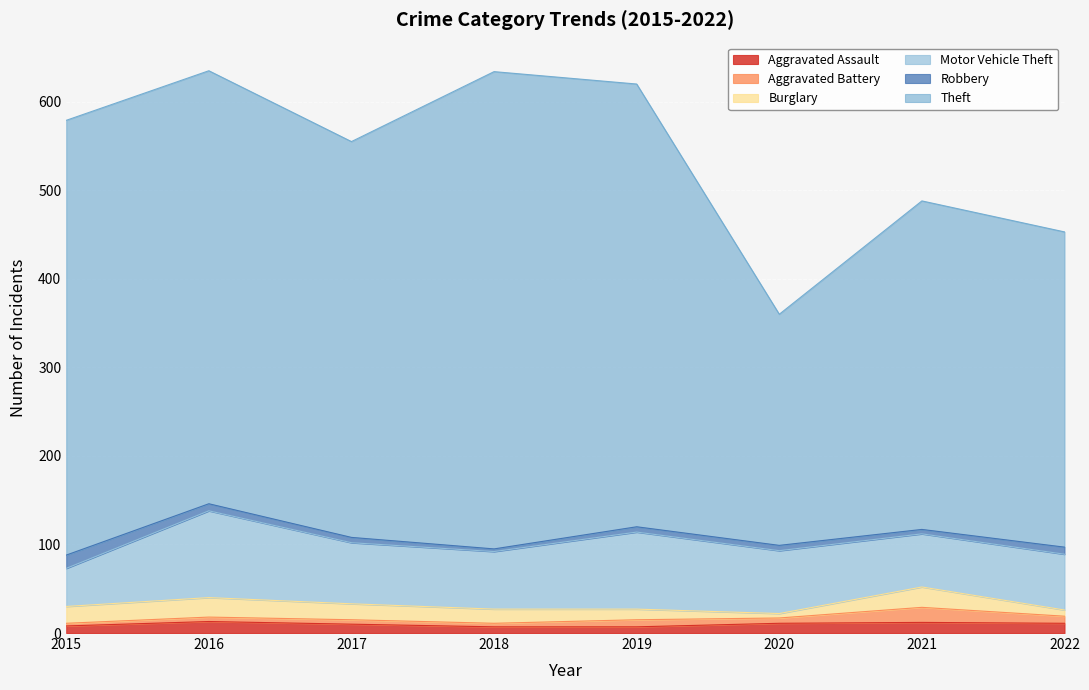

How many data points in Motor Vehicle Theft are above 69?

3